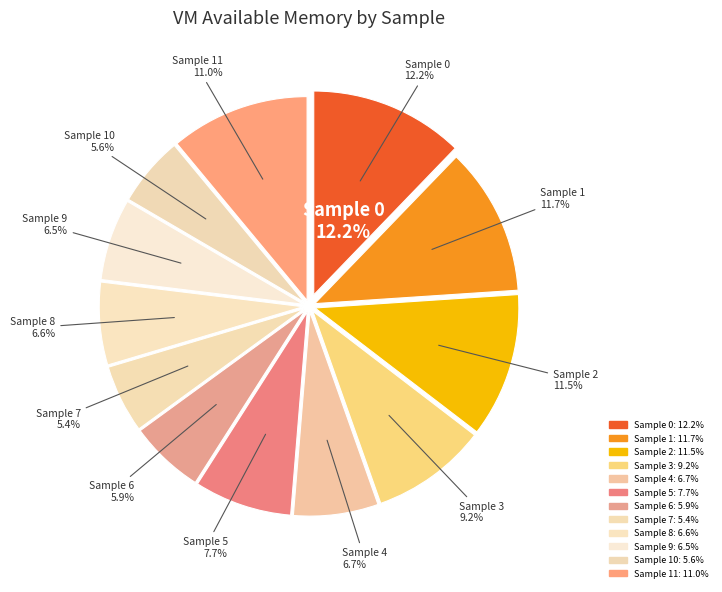

Which slice is the smallest?

7